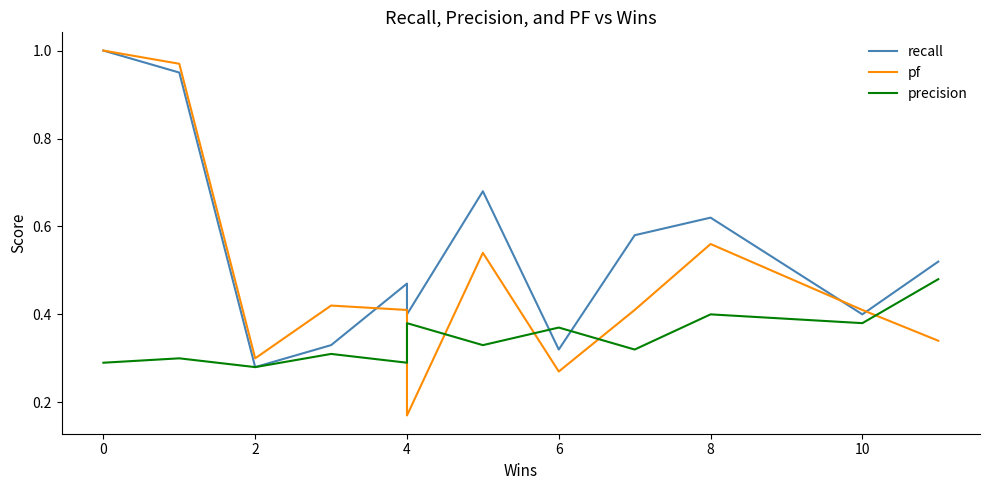

Rank the series at 0 from lowest to highest value.

precision, recall, pf